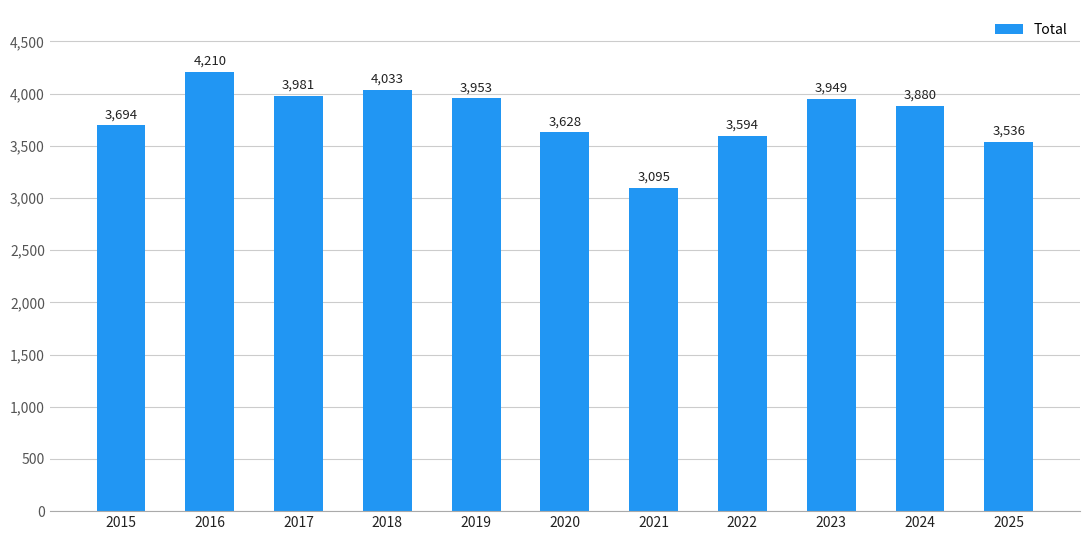

What is the difference between the second highest and second lowest values?

497